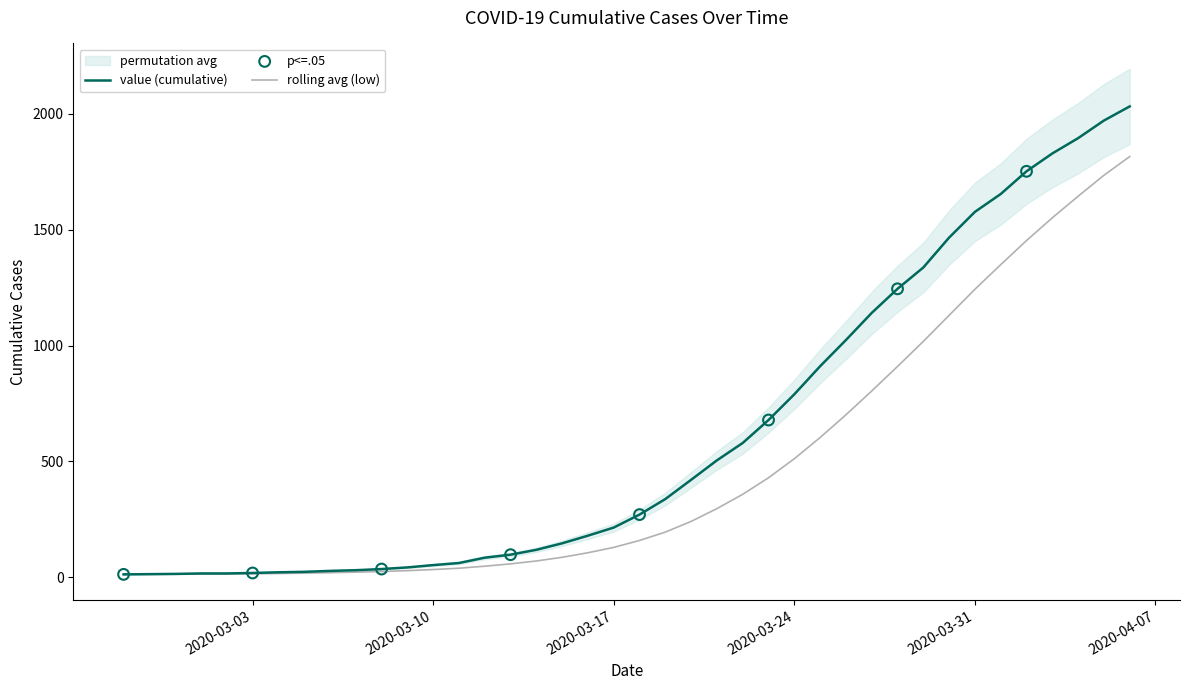

Between 2020-02-27 and 2020-03-10, which is larger?

2020-03-10